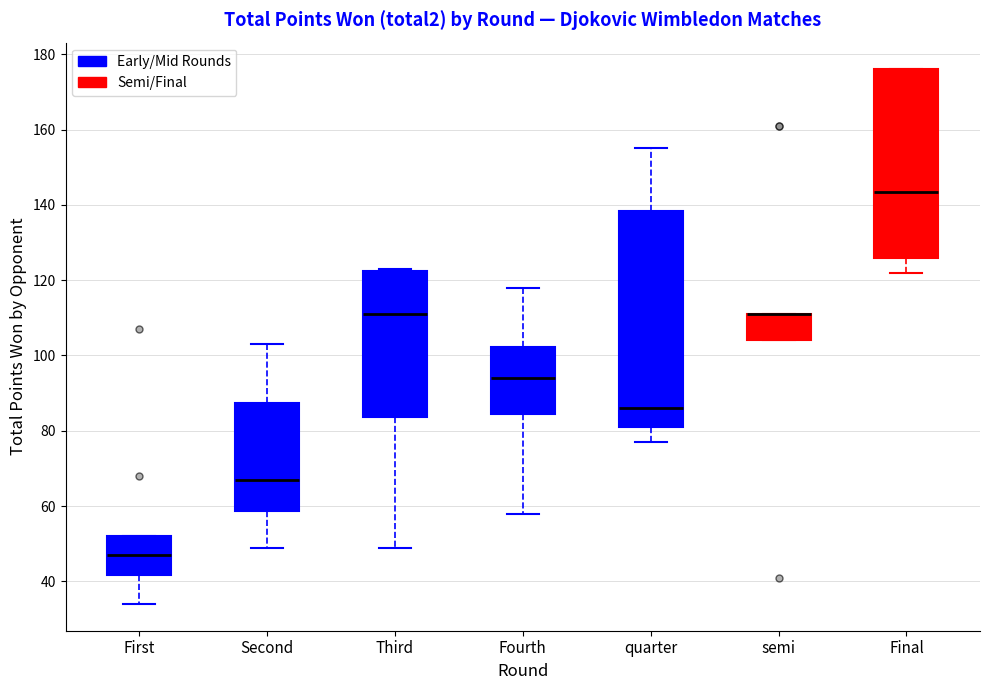

Reading left to right, transcribe this box plot: for each box, give where its median line is, the range the box spans, and where its two whiskers end, as read against the y-axis. The values are not printed on the chart, so give them approximately, as read against the axis.

First: median 48, box 42 to 52, whiskers 34 to 52
Second: median 68, box 58 to 88, whiskers 50 to 104
Third: median 112, box 84 to 122, whiskers 50 to 124
Fourth: median 94, box 84 to 102, whiskers 58 to 118
quarter: median 86, box 82 to 138, whiskers 78 to 156
semi: median 112 (drawn on the box's upper edge), box 104 to 112, whiskers 104 to 112
Final: median 144, box 126 to 176, whiskers 122 to 176